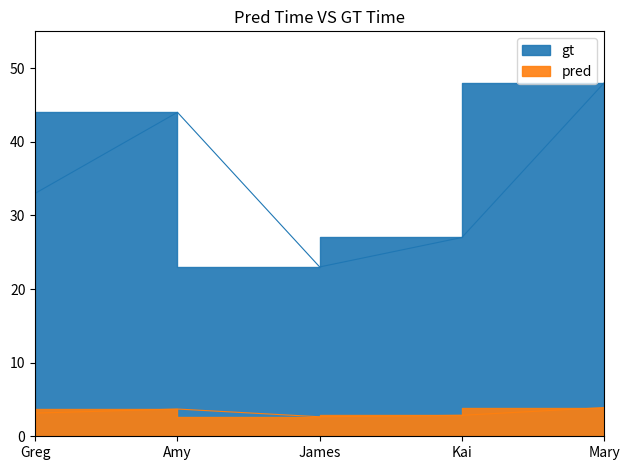

What is the maximum value shown in the chart?

48.0